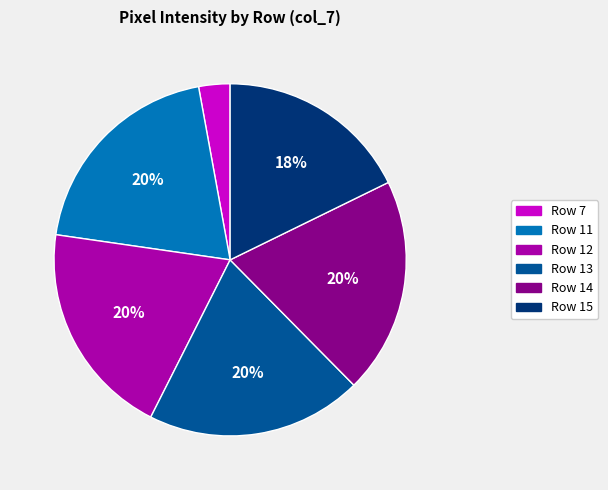

Is it true that Row 12 is 6% of the pie?

False